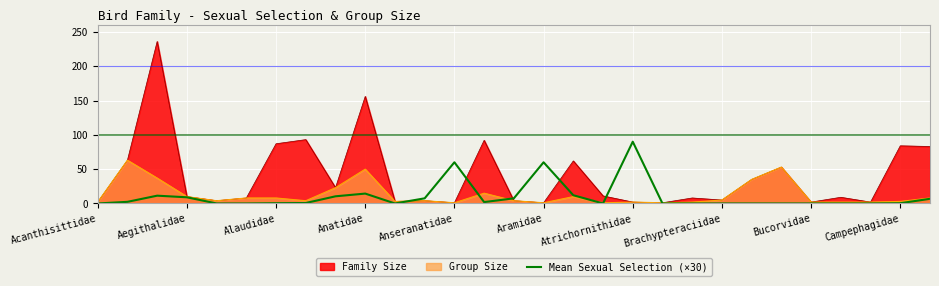

List the series in order of their peak value, lowest first.

Group Size, Mean Sexual Selection (×30), Family Size